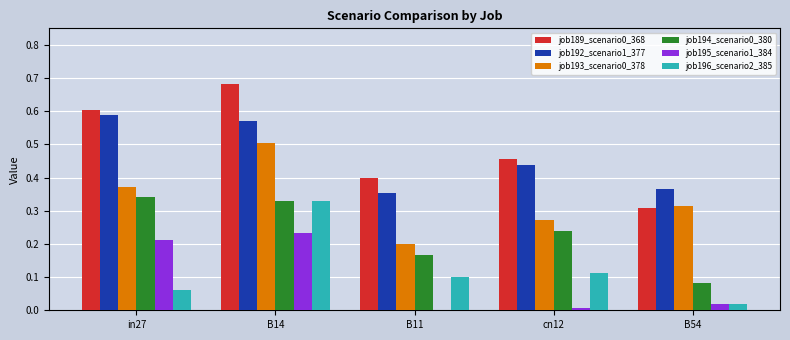

True or false: job189_scenario0_368 has a value of 0.2 at B11.

False